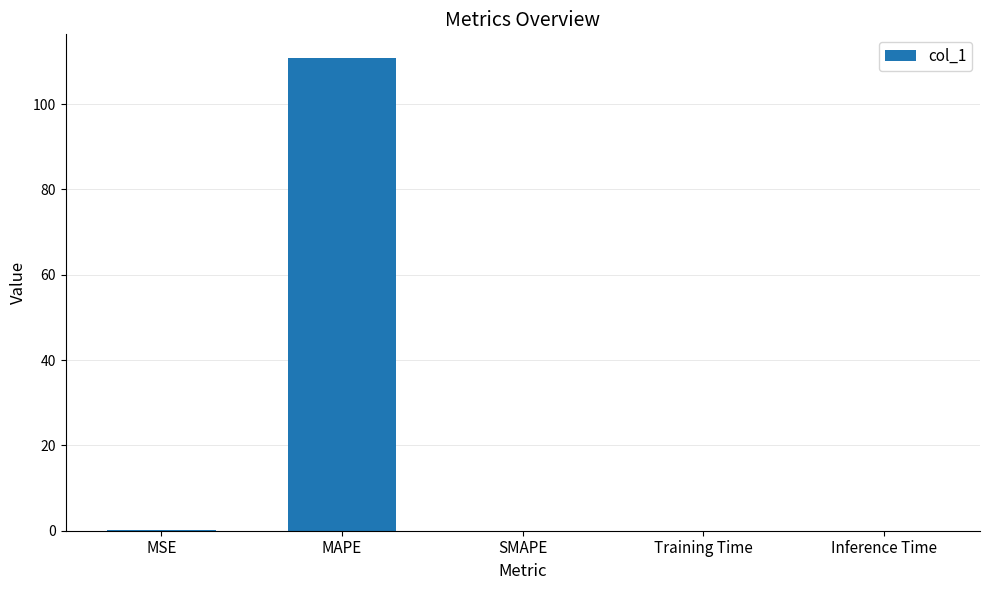

At which category does the chart reach its peak across all series?

MAPE